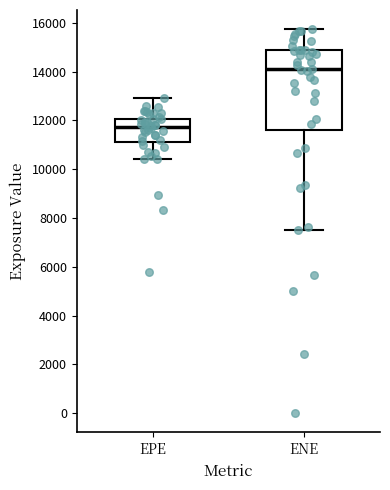

Which box's median line is the highest?

ENE